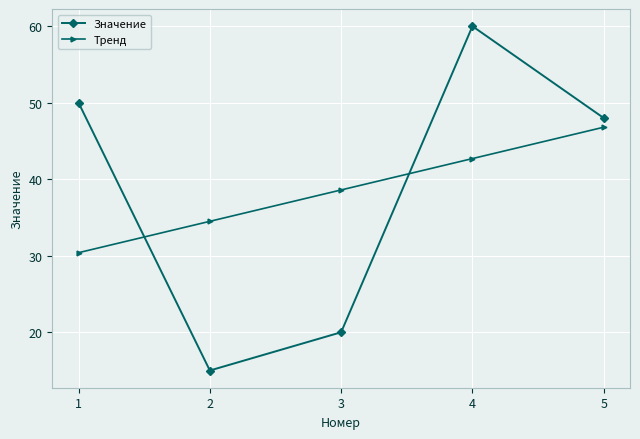

After their last crossing, which series has the higher values: Тренд or Значение?

Значение